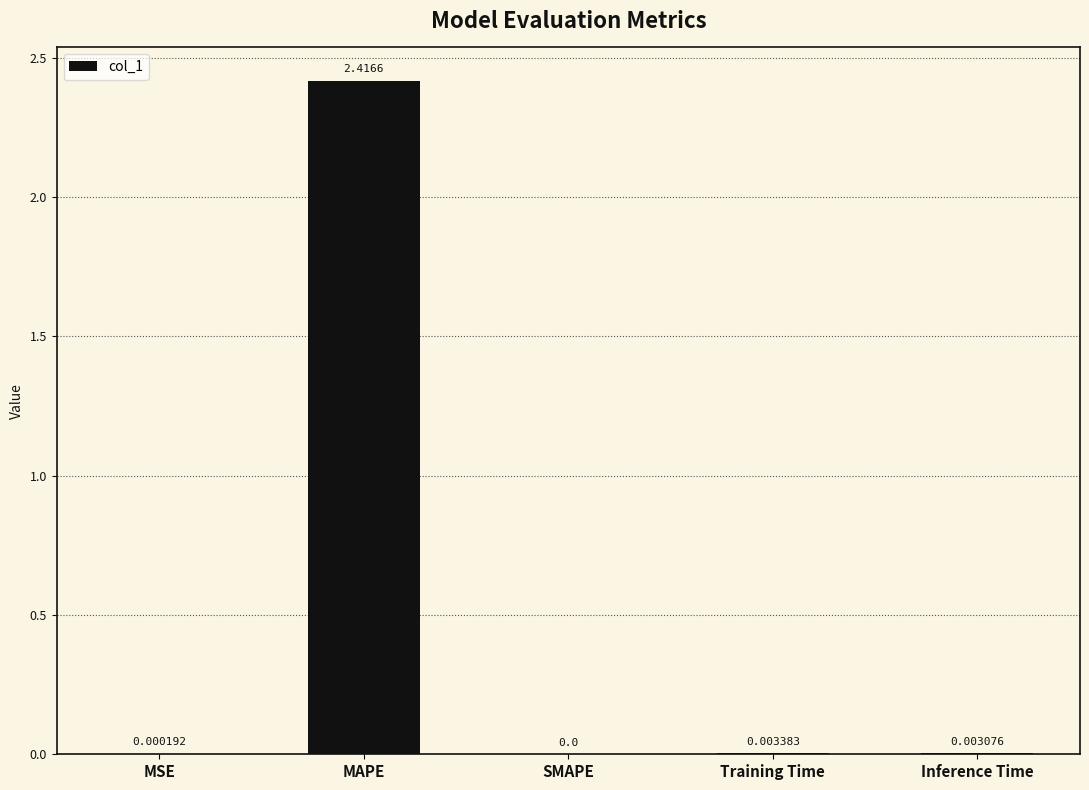

At which label is the value closest to 1?

Training Time